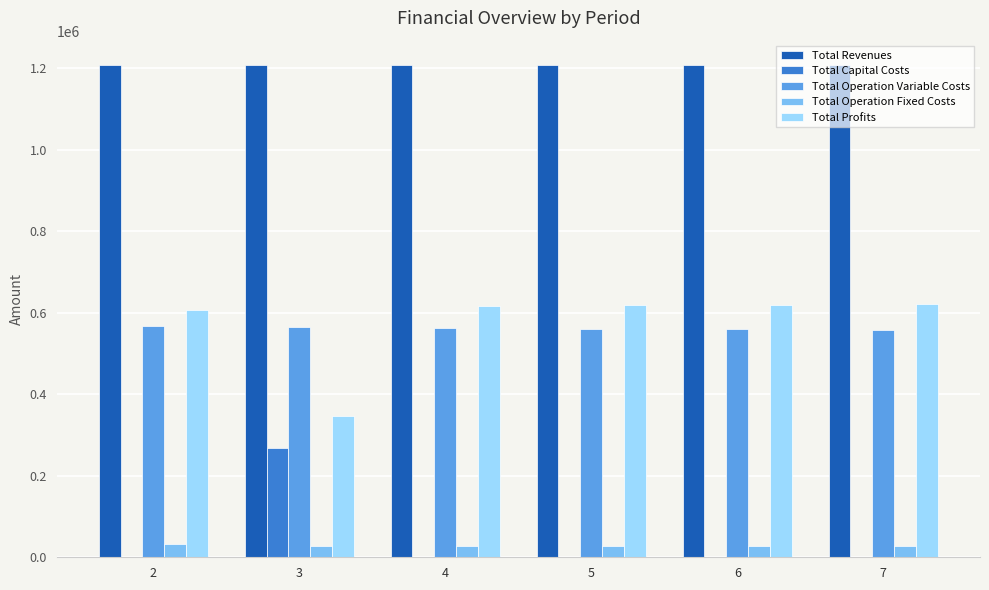

The value of Total Operation Variable Costs at 4 is 289254.1. True or false?

False